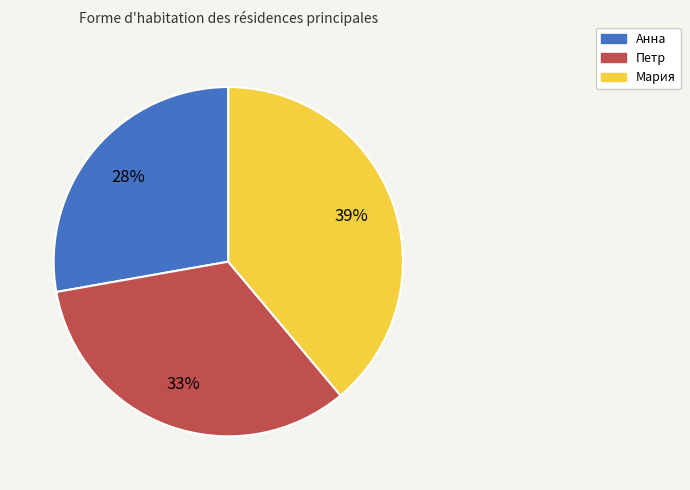

Is there a majority slice in this chart?

No